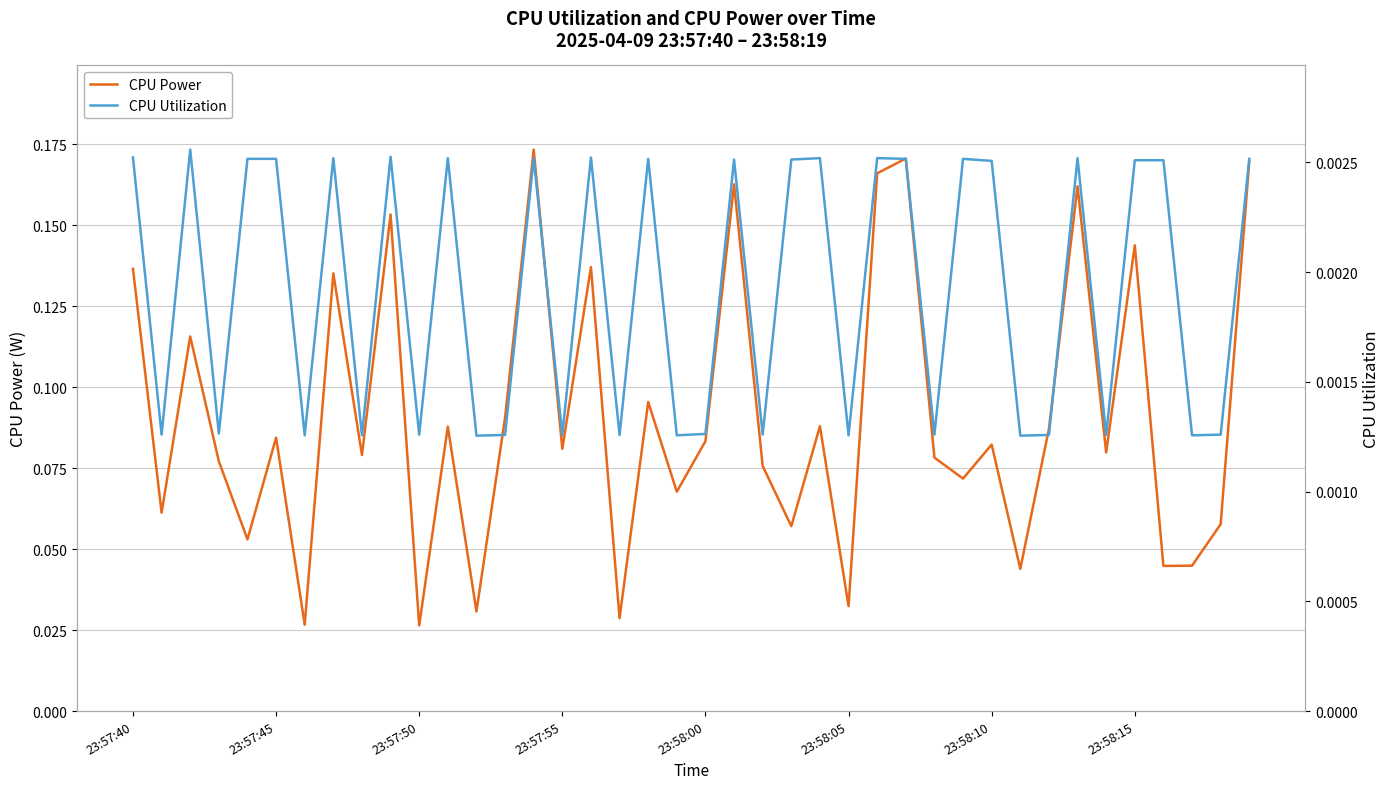

How many CPU Power values are between 0 and 1?

40